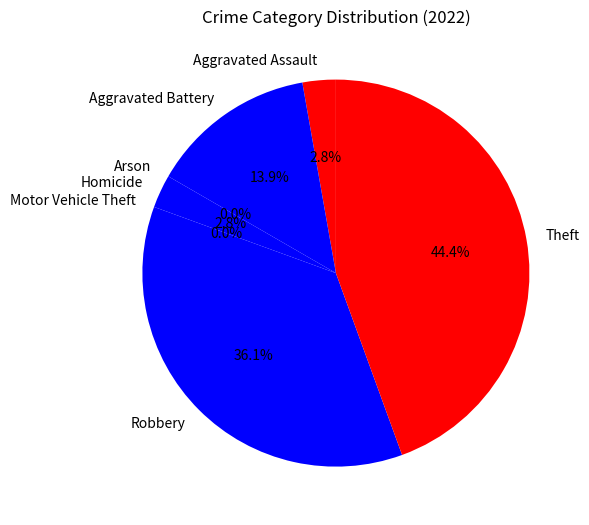

True or false: Robbery accounts for 44% of the total.

False